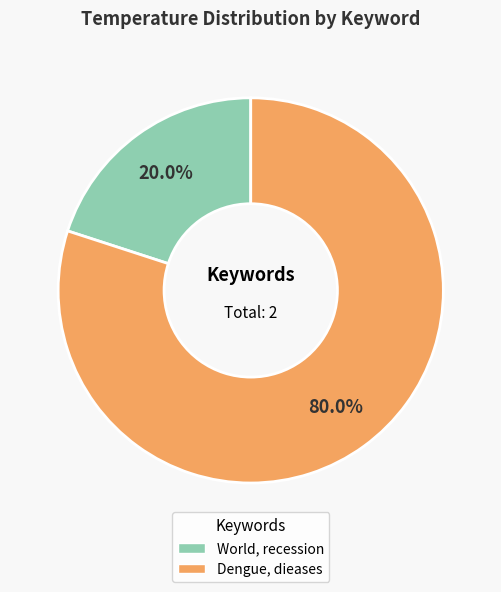

How many slices are in this pie chart?

2